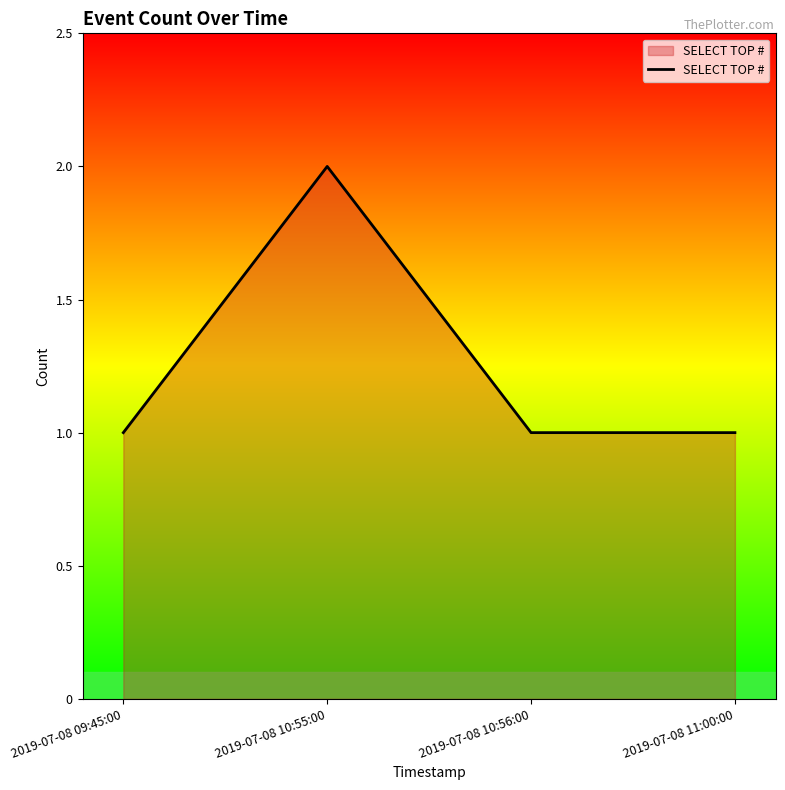

What position from the left is 2019-07-08 10:55:00?

2